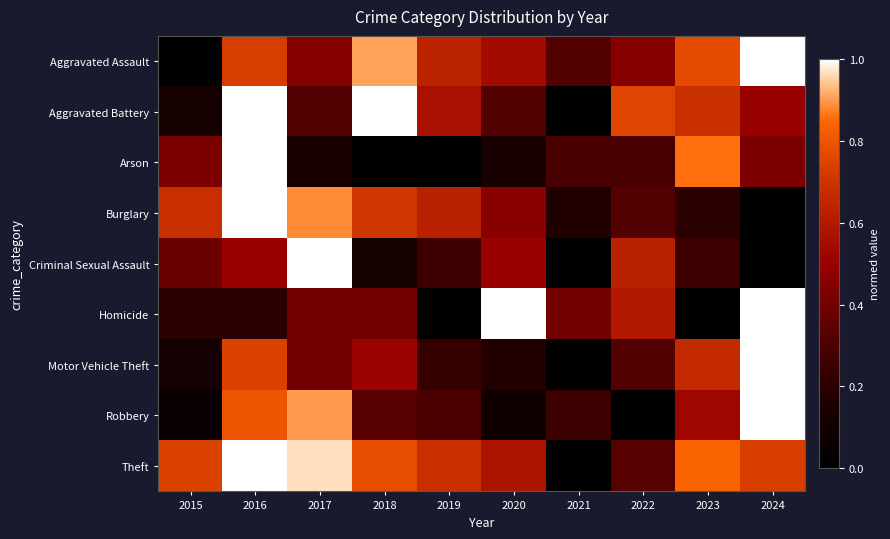

At which category is the sum across all series the highest?

2016